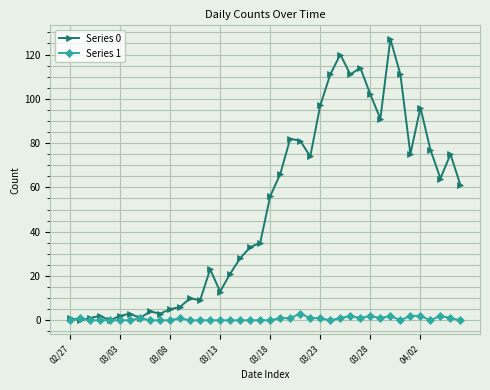

Reading right to left, transcribe all the data shown in this chart.

Series 0: 61	75	64	77	96	75	111	127	91	102	114	111	120	111	97	74	81	82	66	56	35	33	28	21	13	23	9	10	6	5	3	4	1	3	2	0	2	1	0	1
Series 1: 0	1	2	0	2	2	0	2	1	2	1	2	1	0	1	1	3	1	1	0	0	0	0	0	0	0	0	0	1	0	0	0	1	0	0	0	0	0	1	0